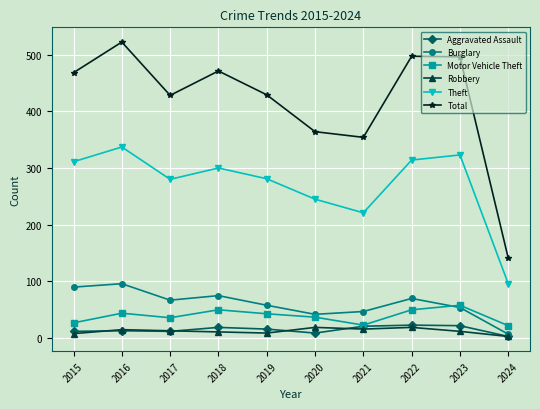

Where is Total nearest to the value 331?

2021